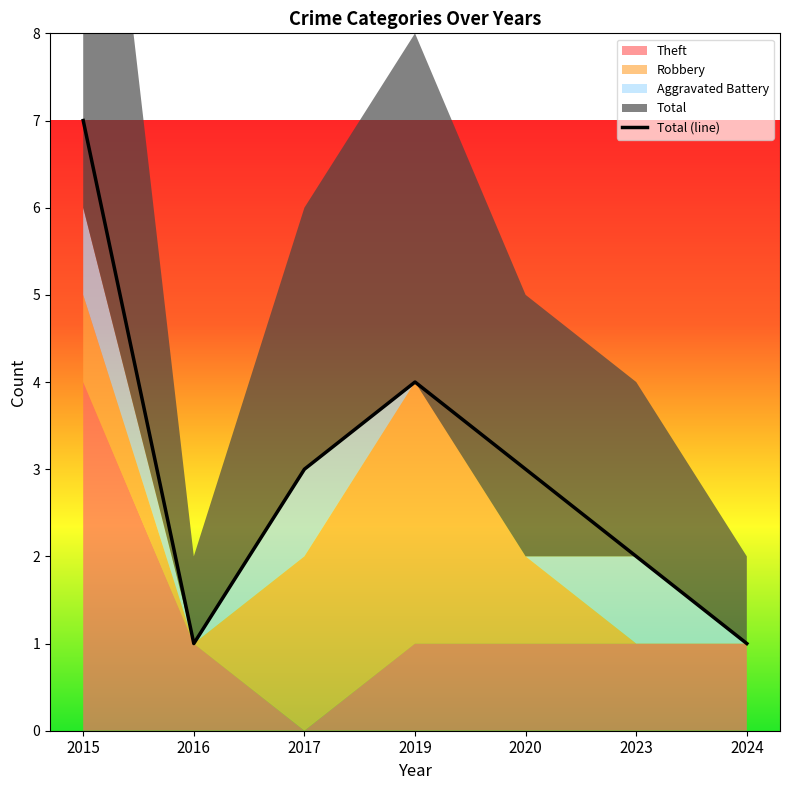

What is the difference between the maximum and minimum values?

6